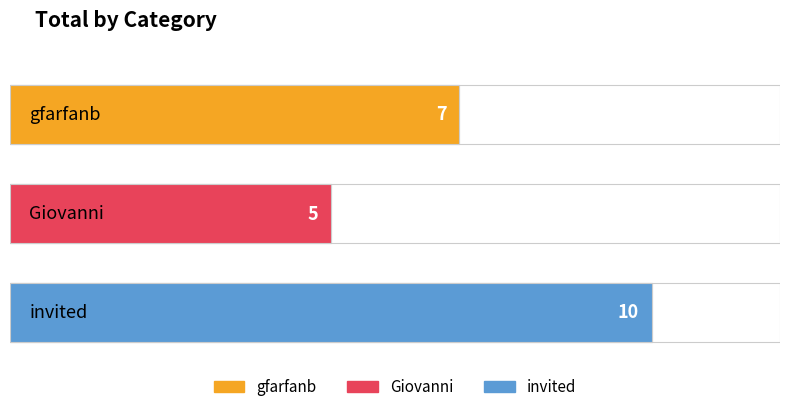

The chart shows a value of 11 at gfarfanb. True or false?

False